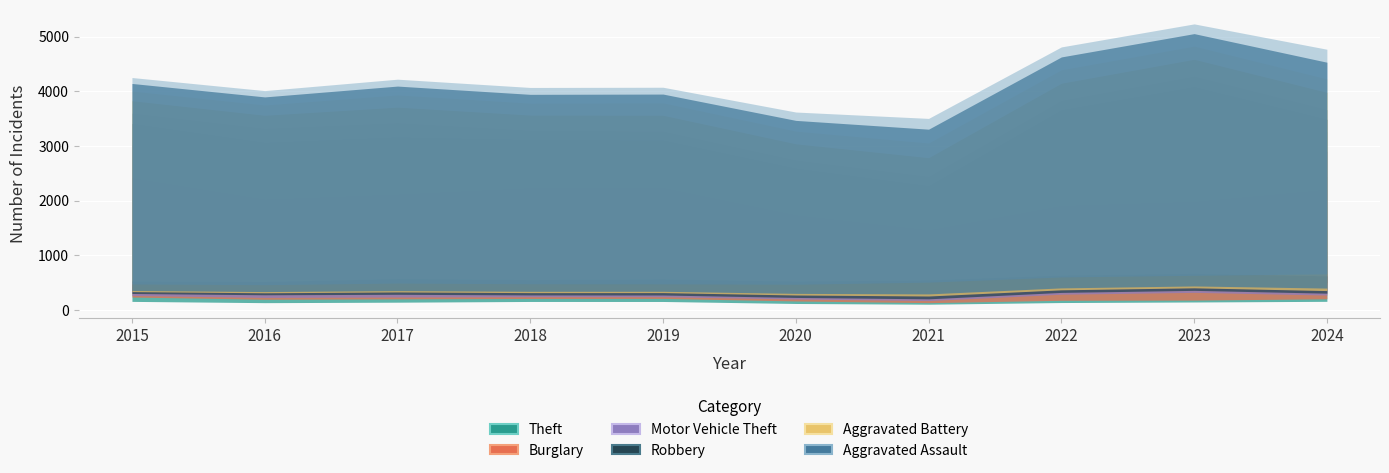

True or false: Motor Vehicle Theft has more than 0 interior local peaks.

True